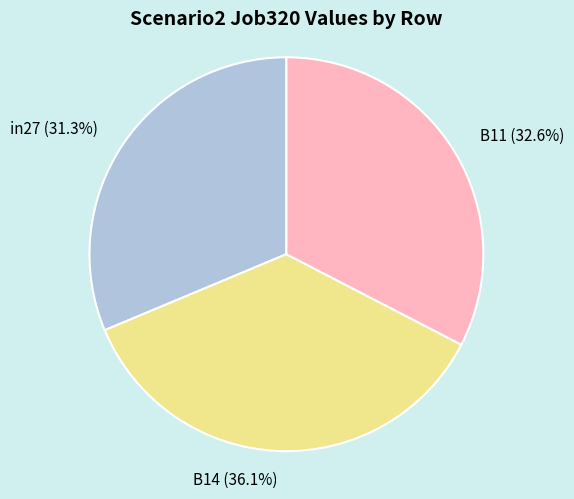

Combined, do in27 and B14 account for over 50%?

Yes